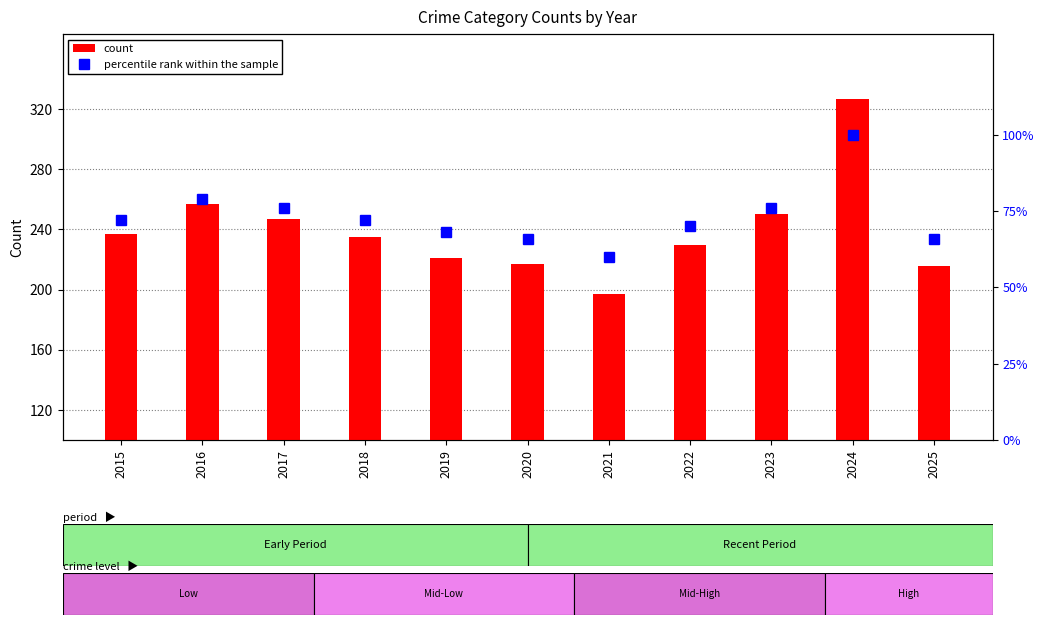

Are the bars horizontal?

No